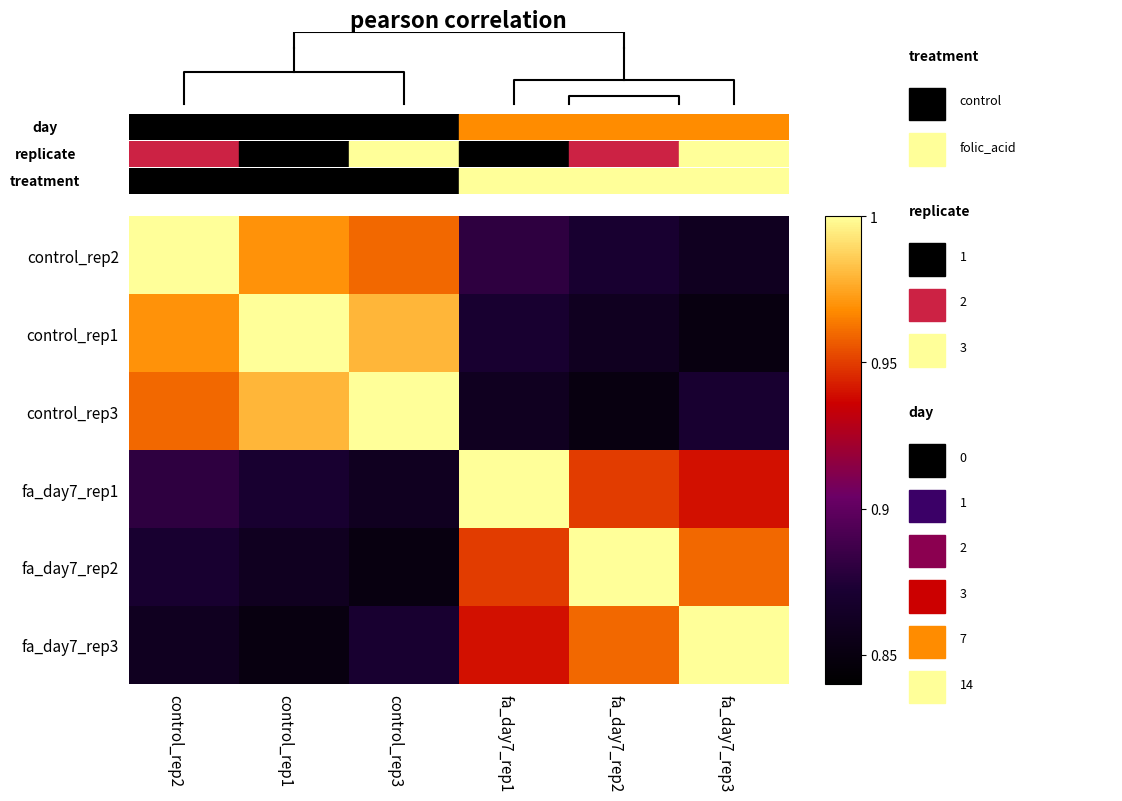

Which category has the highest value in the fa_day7_rep2 series?

fa_day7_rep2